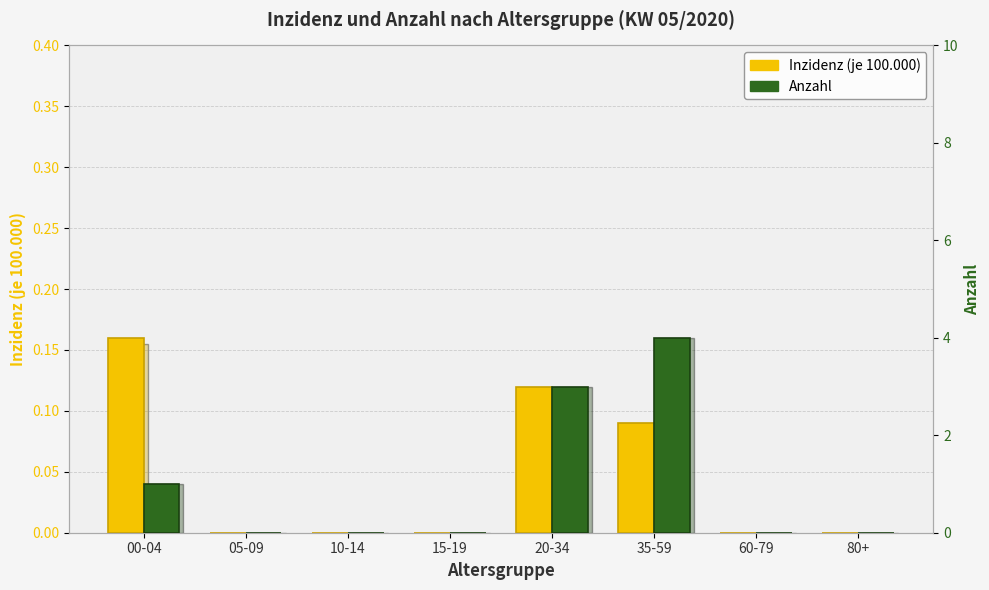

Reading left to right, transcribe all the data shown in this chart.

Inzidenz: 00-04=0.2	05-09=0.0	10-14=0.0	15-19=0.0	20-34=0.1	35-59=0.1	60-79=0.0	80+=0.0
Anzahl: 00-04=1.0	05-09=0.0	10-14=0.0	15-19=0.0	20-34=3.0	35-59=4.0	60-79=0.0	80+=0.0